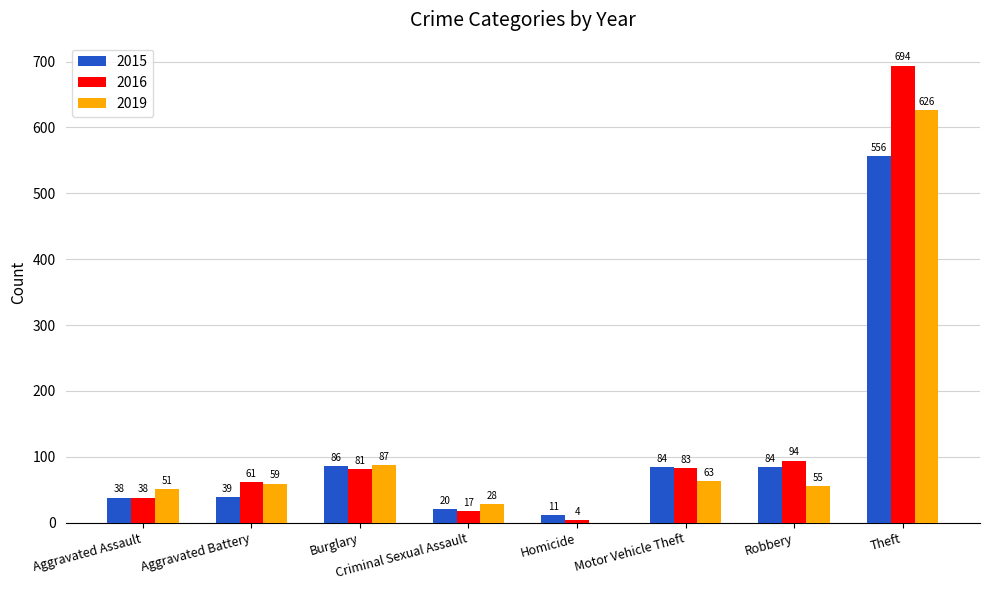

What is the maximum value for 2019?

626